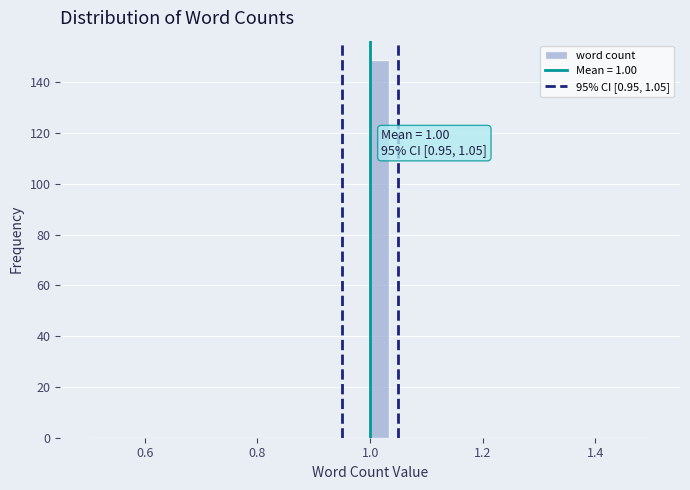

Read against the x-axis, roughly where is the centre of the tallest bar?

1.02